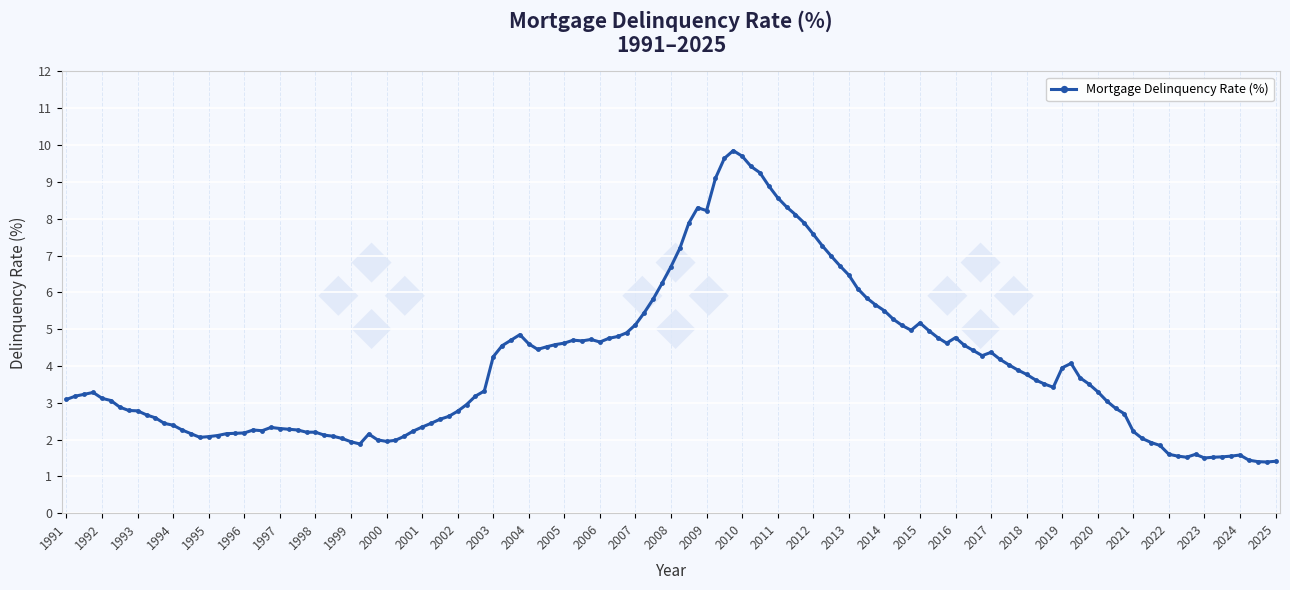

What is the average value?

4.0